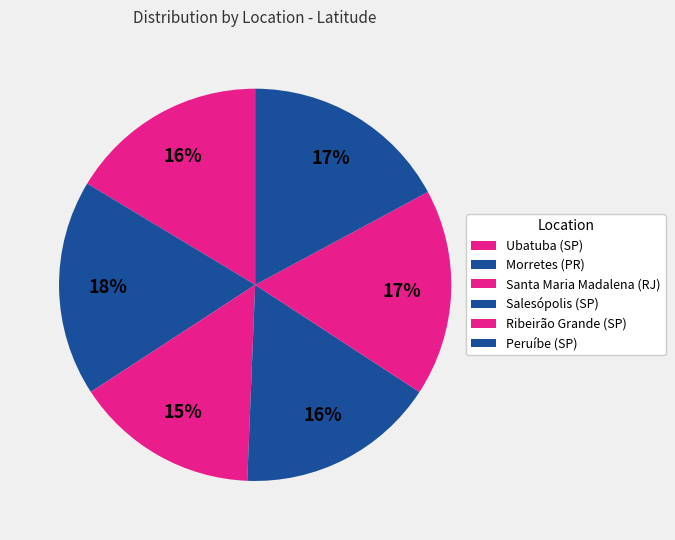

Count the number of slices in the pie.

6